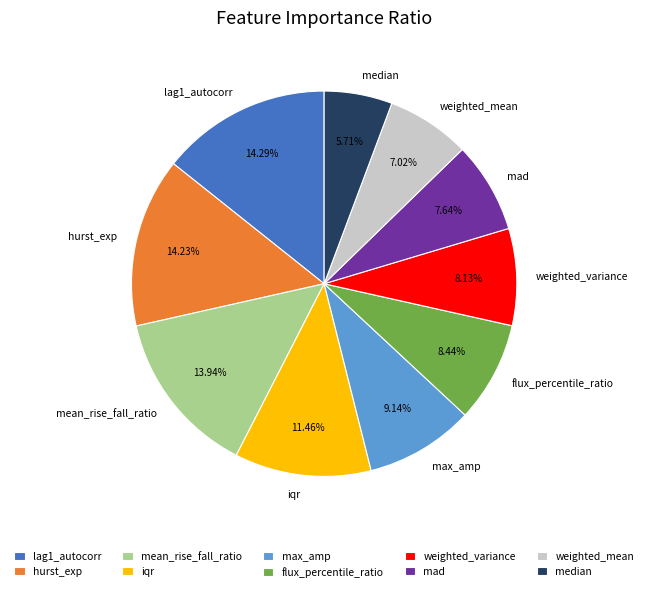

Is there any slice that represents more than half of the pie?

No